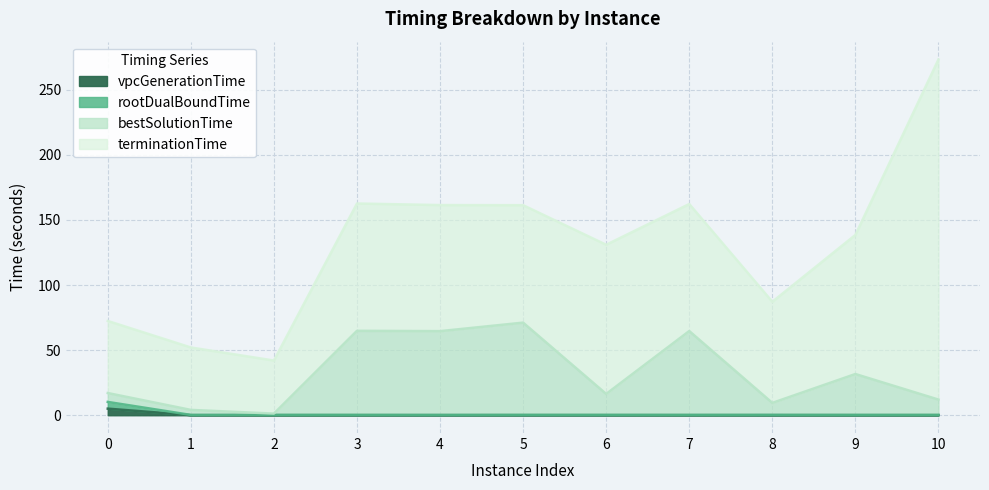

How many lines are shown in the chart?

4